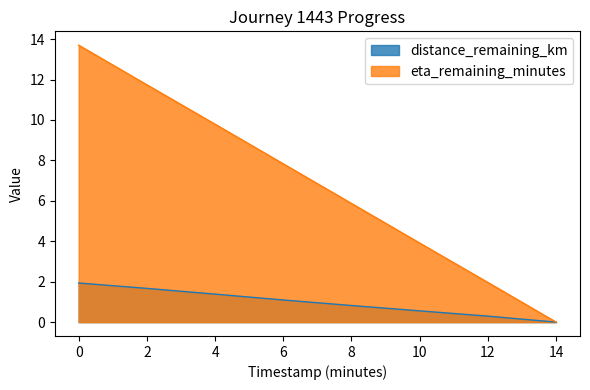

Which series has the widest spread of values?

eta_remaining_minutes